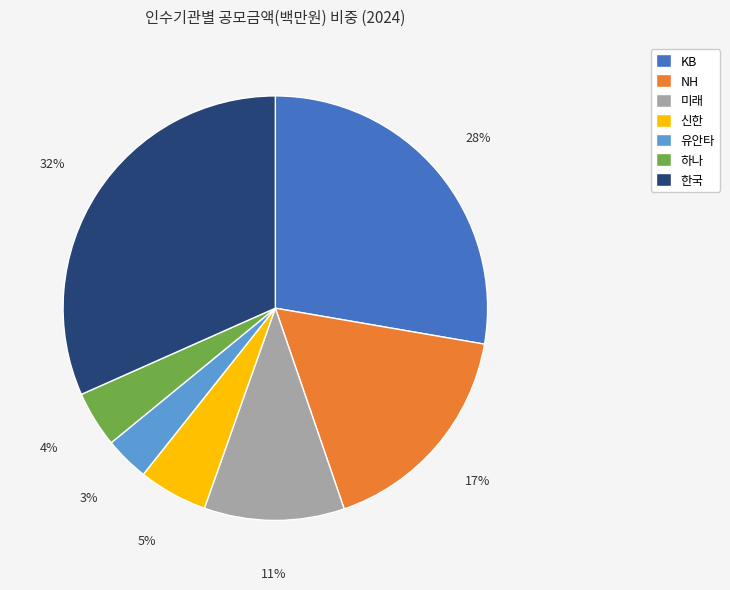

To the nearest percent, what is the combined percentage of 하나 and 한국?

36%